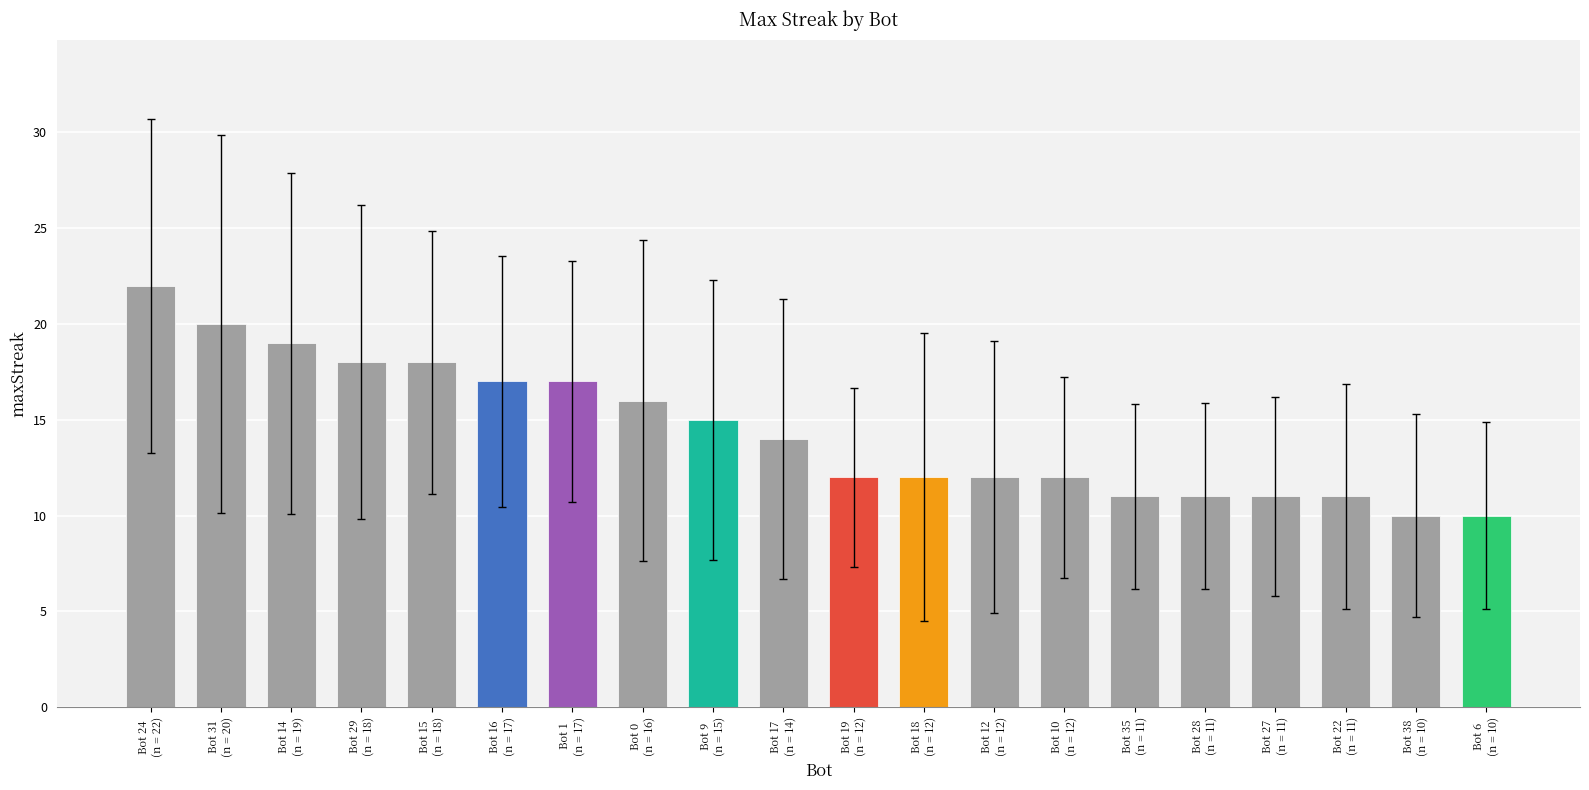

Reading left to right, transcribe all the data shown in this chart.

Bot 24
(n = 22)=22	Bot 31
(n = 20)=20	Bot 14
(n = 19)=19	Bot 29
(n = 18)=18	Bot 15
(n = 18)=18	Bot 16
(n = 17)=17	Bot 1
(n = 17)=17	Bot 0
(n = 16)=16	Bot 9
(n = 15)=15	Bot 17
(n = 14)=14	Bot 19
(n = 12)=12	Bot 18
(n = 12)=12	Bot 12
(n = 12)=12	Bot 10
(n = 12)=12	Bot 35
(n = 11)=11	Bot 28
(n = 11)=11	Bot 27
(n = 11)=11	Bot 22
(n = 11)=11	Bot 38
(n = 10)=10	Bot 6
(n = 10)=10